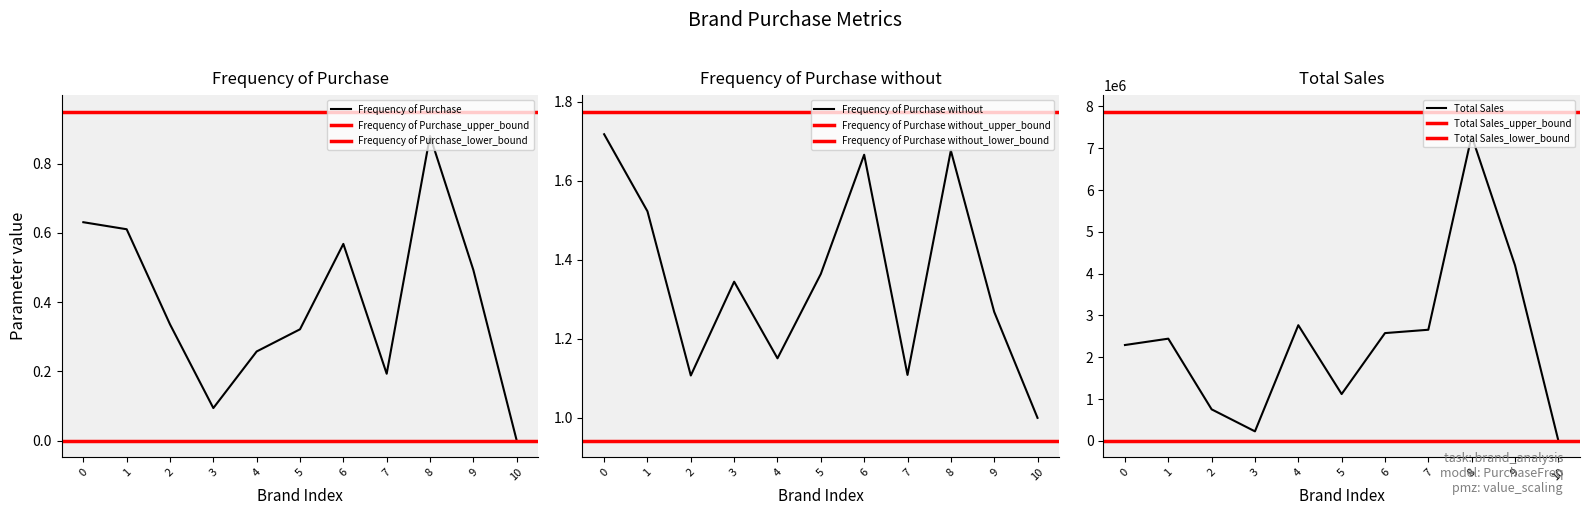

Does the chart display data point markers on the line(s)?

No